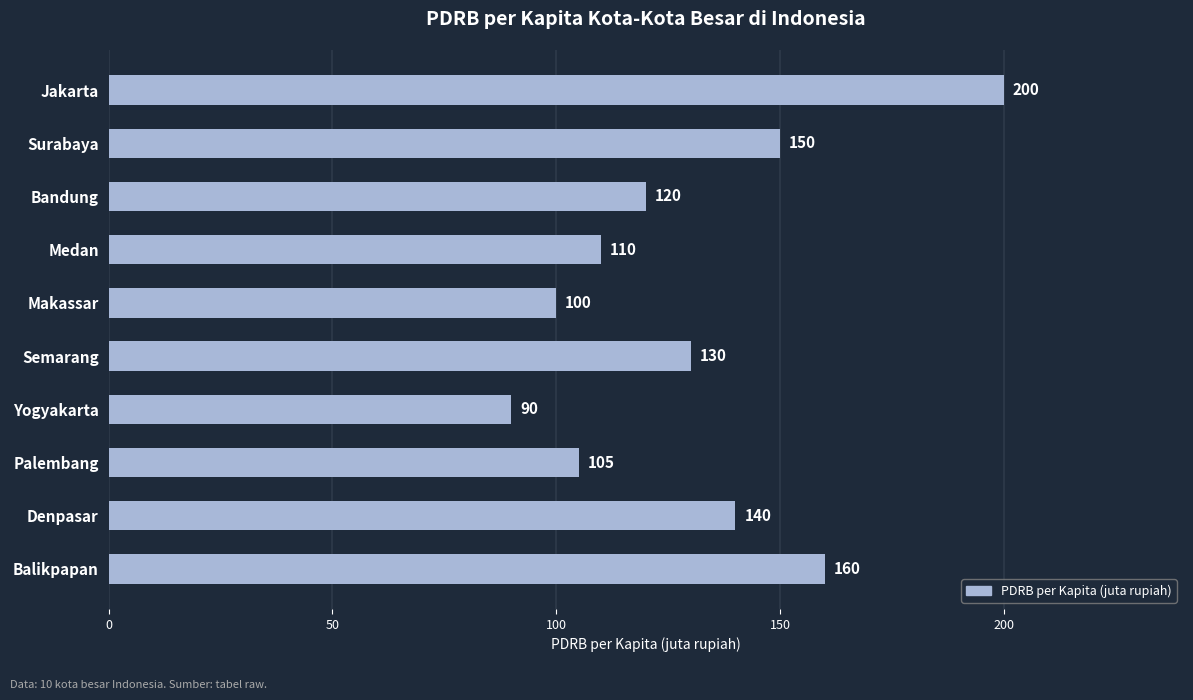

How many bars are there in total?

10